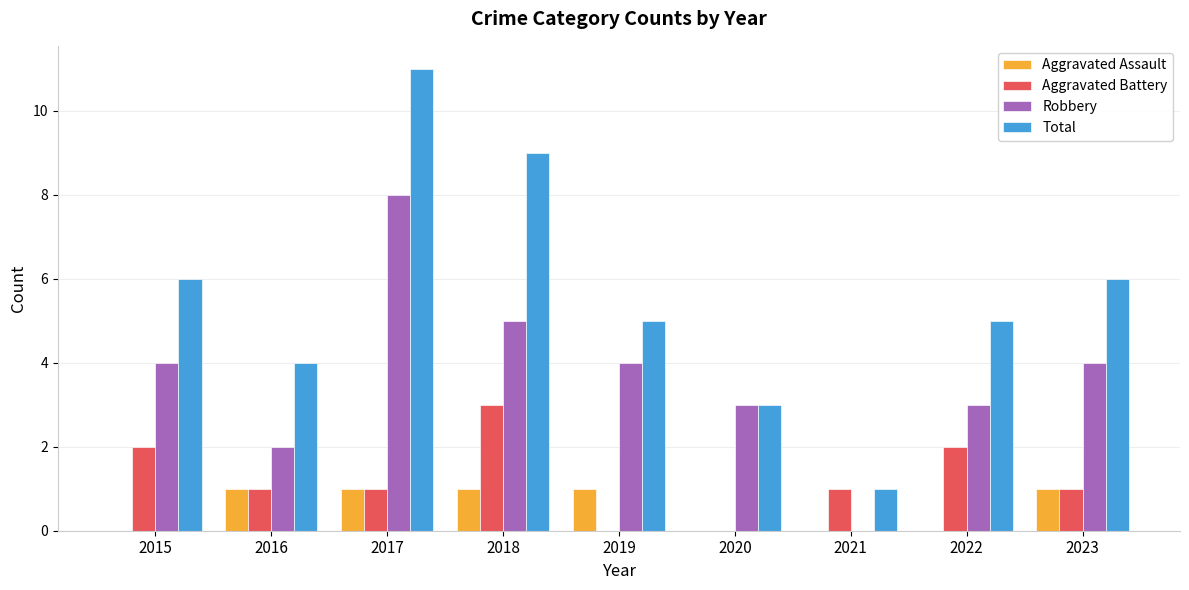

At which category is the sum across all series the highest?

2017